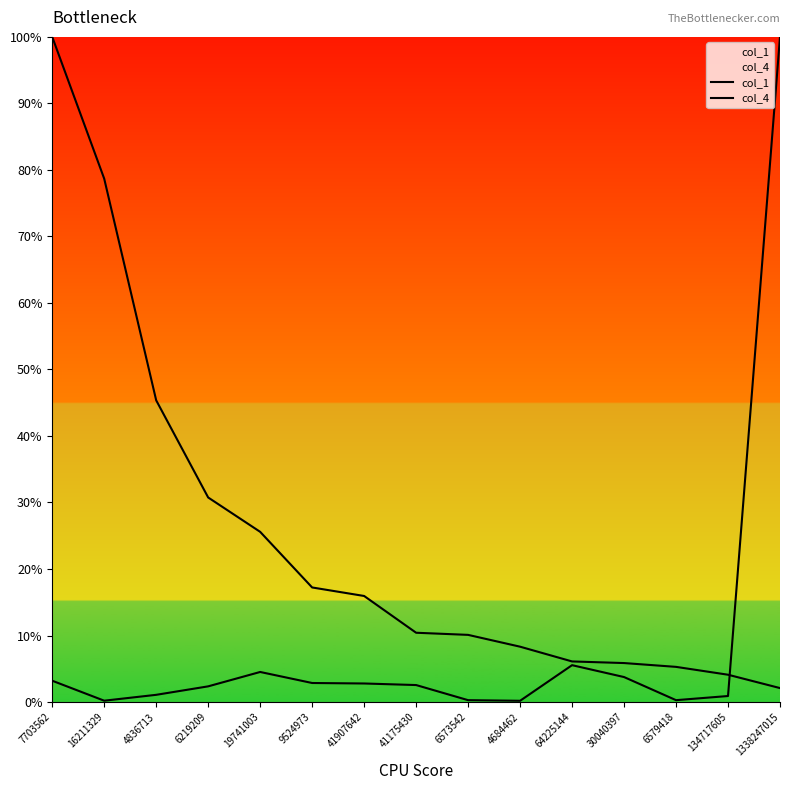

Between which two adjacent categories do col_1 and col_4 first intersect?

134717605 and 1338247015